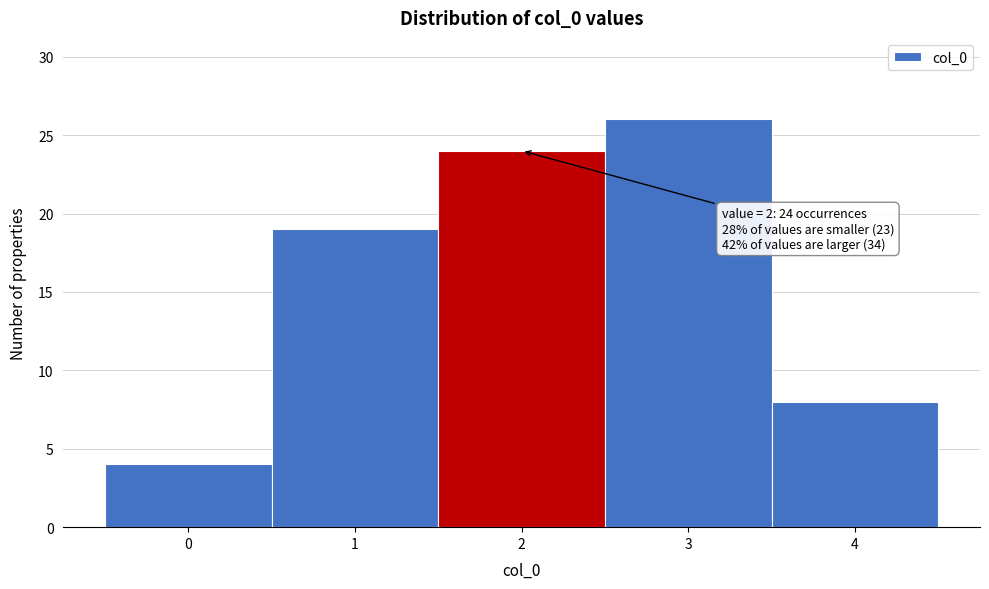

Over which range of the x-axis is the bar tallest?

2.5 to 3.5